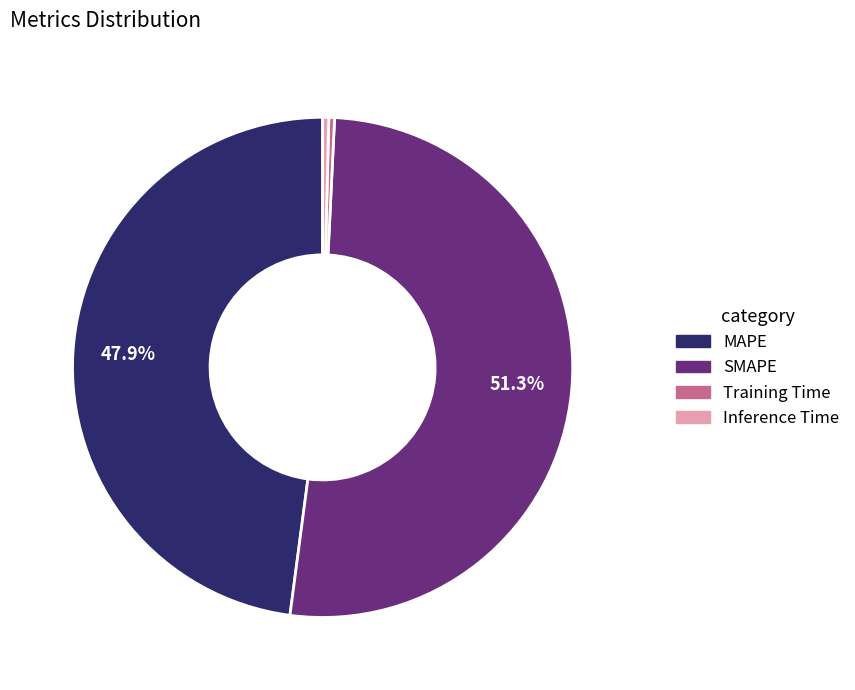

What percentage is NOT represented by SMAPE?

48.7%